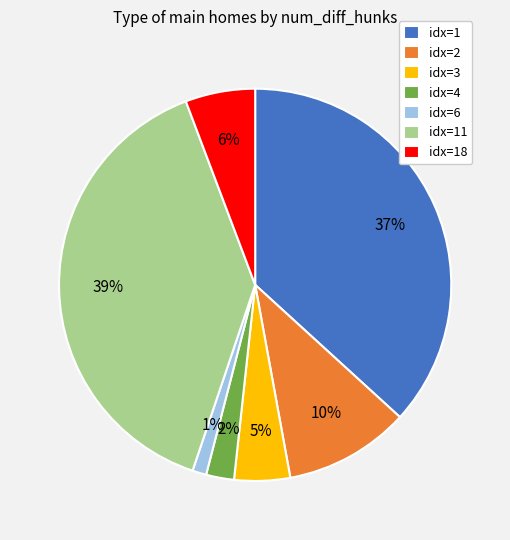

To the nearest percent, what is the difference between the largest and smallest slice percentages?

38%